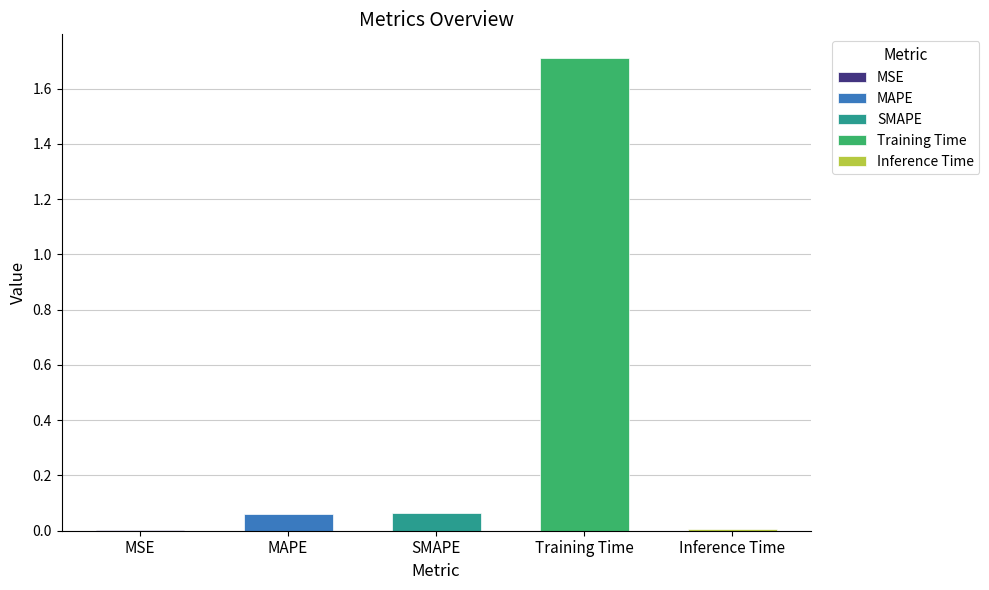

List the labels in order of value, smallest first.

MSE, Inference Time, MAPE, SMAPE, Training Time